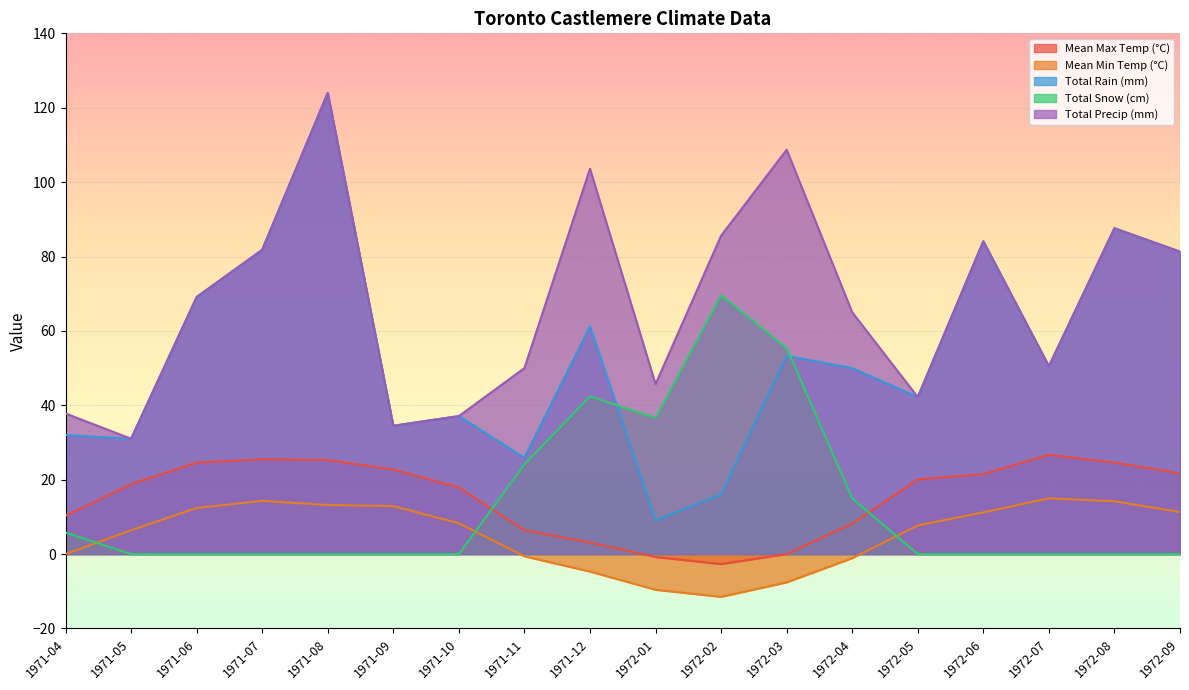

Reading left to right, what are all the values shown in this chart?

Mean Max Temp (°C): 10.3	18.8	24.6	25.5	25.3	22.7	17.9	6.4	3.1	-0.8	-2.7	0.0	8.2	20.1	21.5	26.7	24.6	21.7
Mean Min Temp (°C): 0.0	6.4	12.4	14.3	13.2	12.9	8.3	-0.6	-4.7	-9.6	-11.5	-7.6	-1.1	7.7	11.2	15.0	14.2	11.3
Total Rain (mm): 32.0	31.0	69.1	81.8	124.0	34.5	37.1	25.9	61.2	9.1	16.0	53.3	50.0	42.2	84.1	50.5	87.6	81.3
Total Snow (cm): 5.8	0.0	0.0	0.0	0.0	0.0	0.0	24.1	42.4	36.6	69.6	55.4	15.0	0.0	0.0	0.0	0.0	0.0
Total Precip (mm): 37.8	31.0	69.1	81.8	124.0	34.5	37.1	50.0	103.6	45.7	85.6	108.7	65.0	42.2	84.1	50.5	87.6	81.3